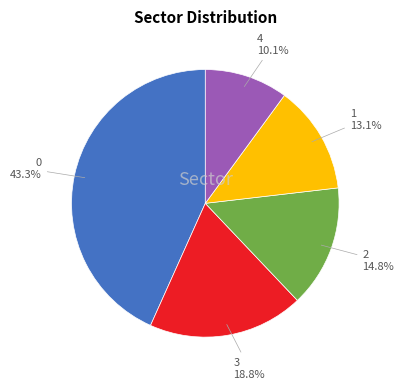

Combined, do 4 and 3 account for over 50%?

No